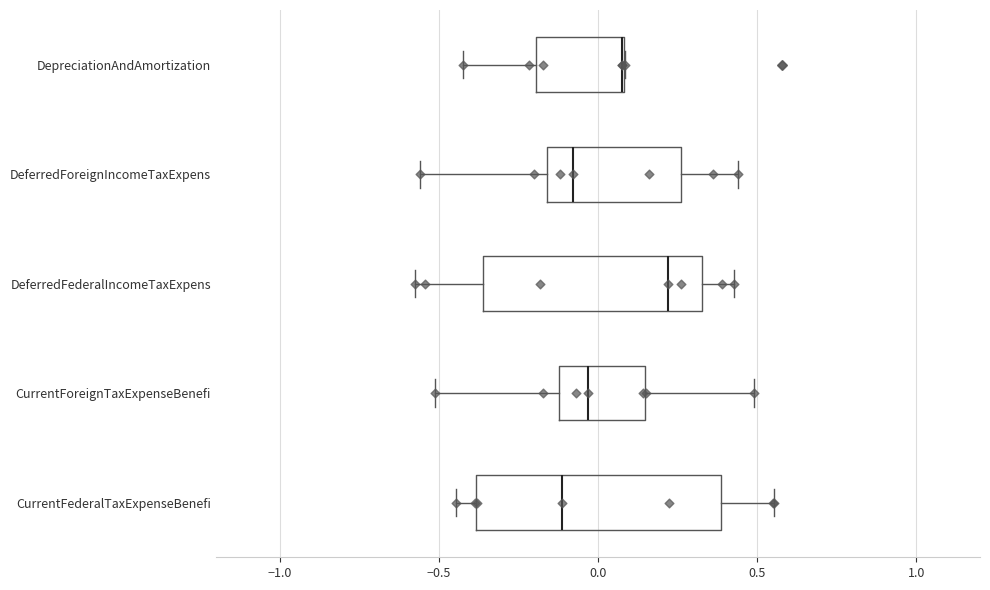

Reading bottom to top, transcribe this box plot: for each box, give where its median line is, the range the box spans, and where its two whiskers end, as read against the x-axis. The values are not printed on the chart, so give them approximately, as read against the axis.

CurrentFederalTaxExpenseBenefi: median -0.10, box -0.40 to 0.40, whiskers -0.45 to 0.55
CurrentForeignTaxExpenseBenefi: median -0.05, box -0.10 to 0.15, whiskers -0.50 to 0.50
DeferredFederalIncomeTaxExpens: median 0.20, box -0.35 to 0.35, whiskers -0.55 to 0.45
DeferredForeignIncomeTaxExpens: median -0.10, box -0.15 to 0.25, whiskers -0.55 to 0.45
DepreciationAndAmortization: median 0.10 (drawn on the box's right edge), box -0.20 to 0.10, whiskers -0.40 to 0.10